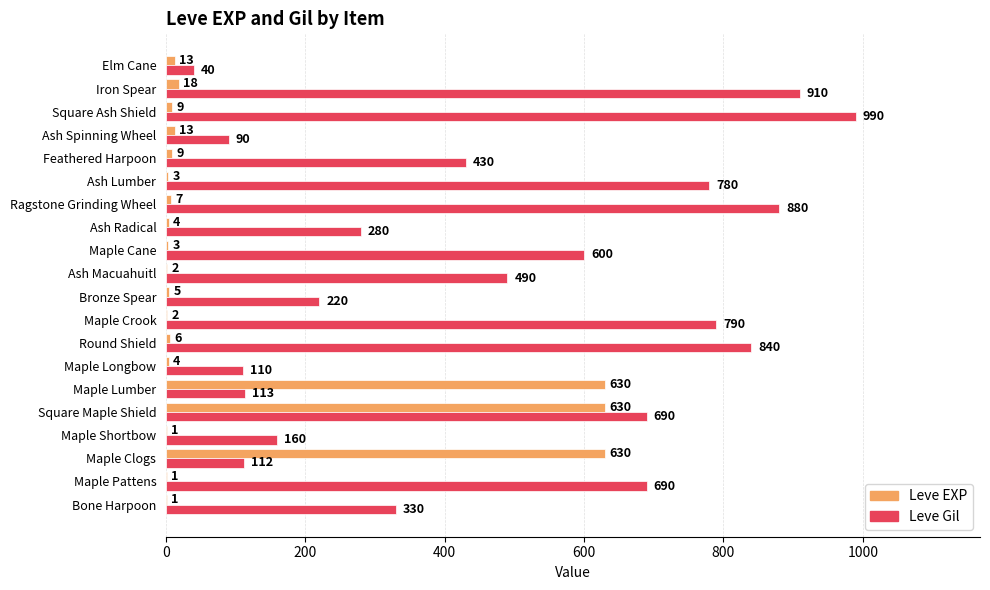

The Leve Gil series shows 690 at Square Maple Shield. True or false?

True